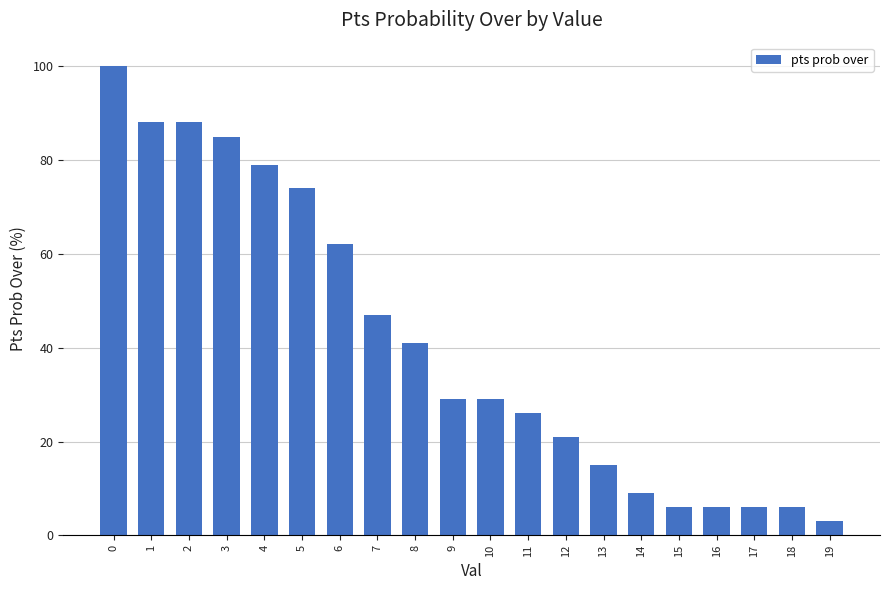

Reading right to left, list all the values displayed in this chart.

19=3	18=6	17=6	16=6	15=6	14=9	13=15	12=21	11=26	10=29	9=29	8=41	7=47	6=62	5=74	4=79	3=85	2=88	1=88	0=100